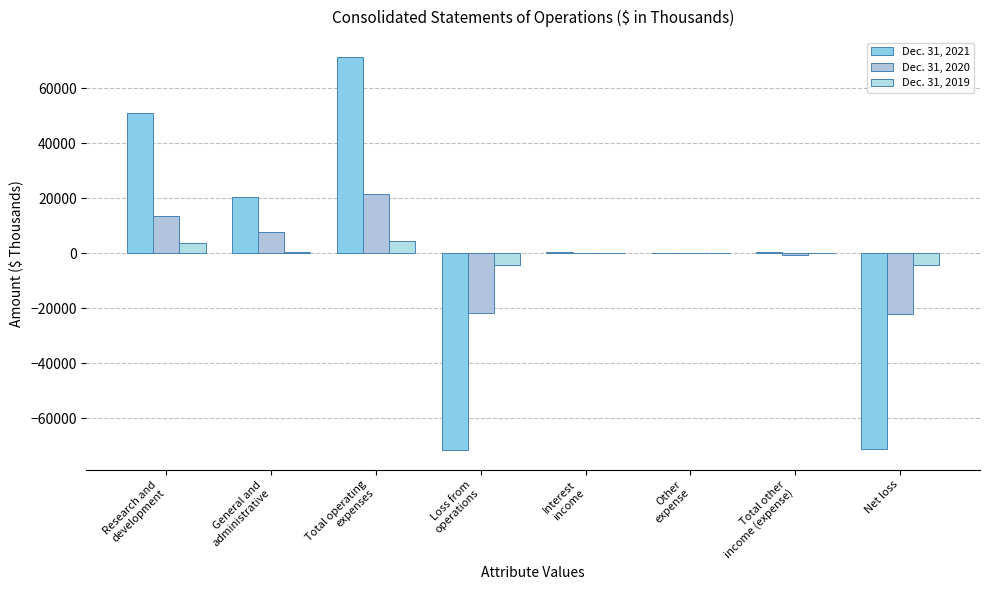

What is the total value across all series at Research and
development?

68724